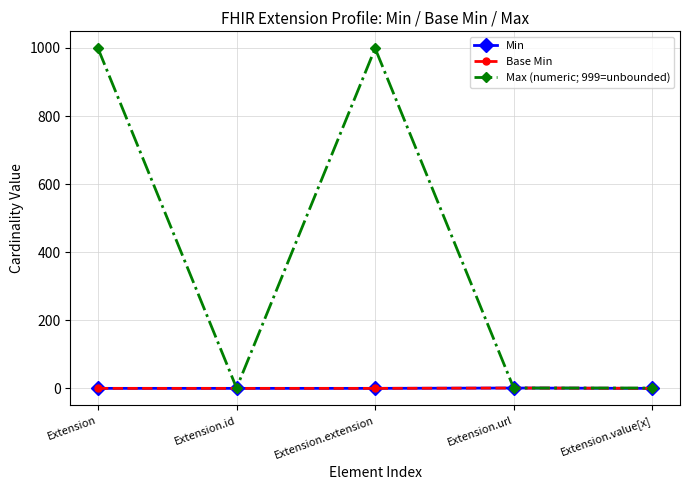

At which category is the sum across all series the highest?

Extension